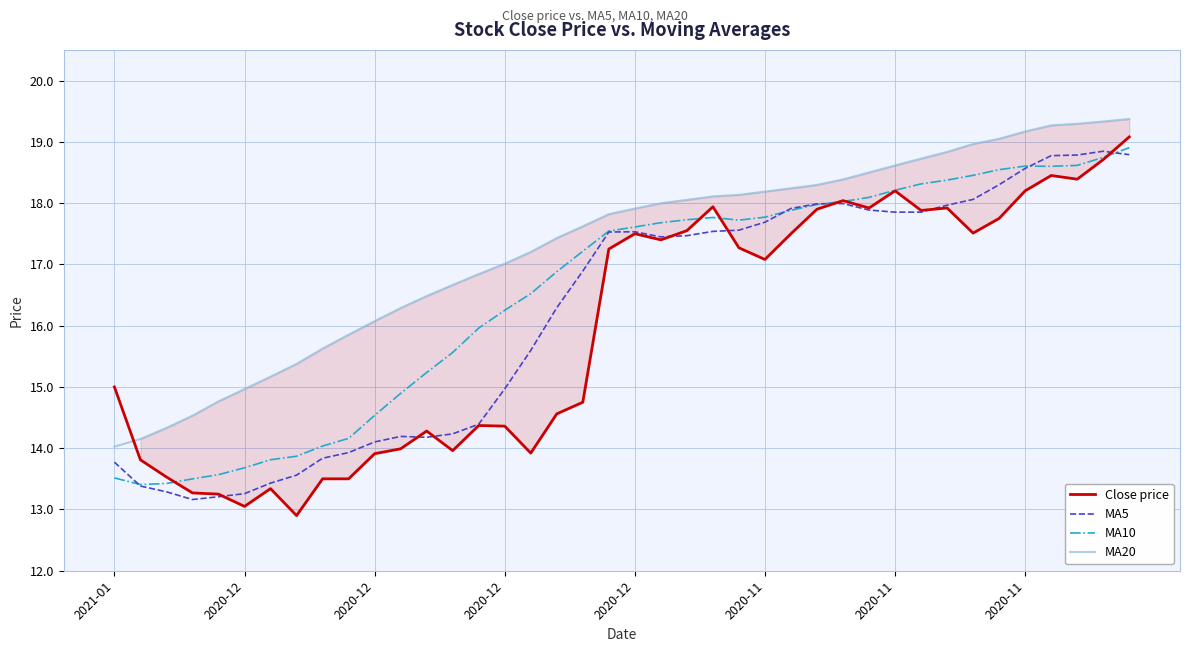

Is it true that MA5 equals 13.3 at 2020-12?

True